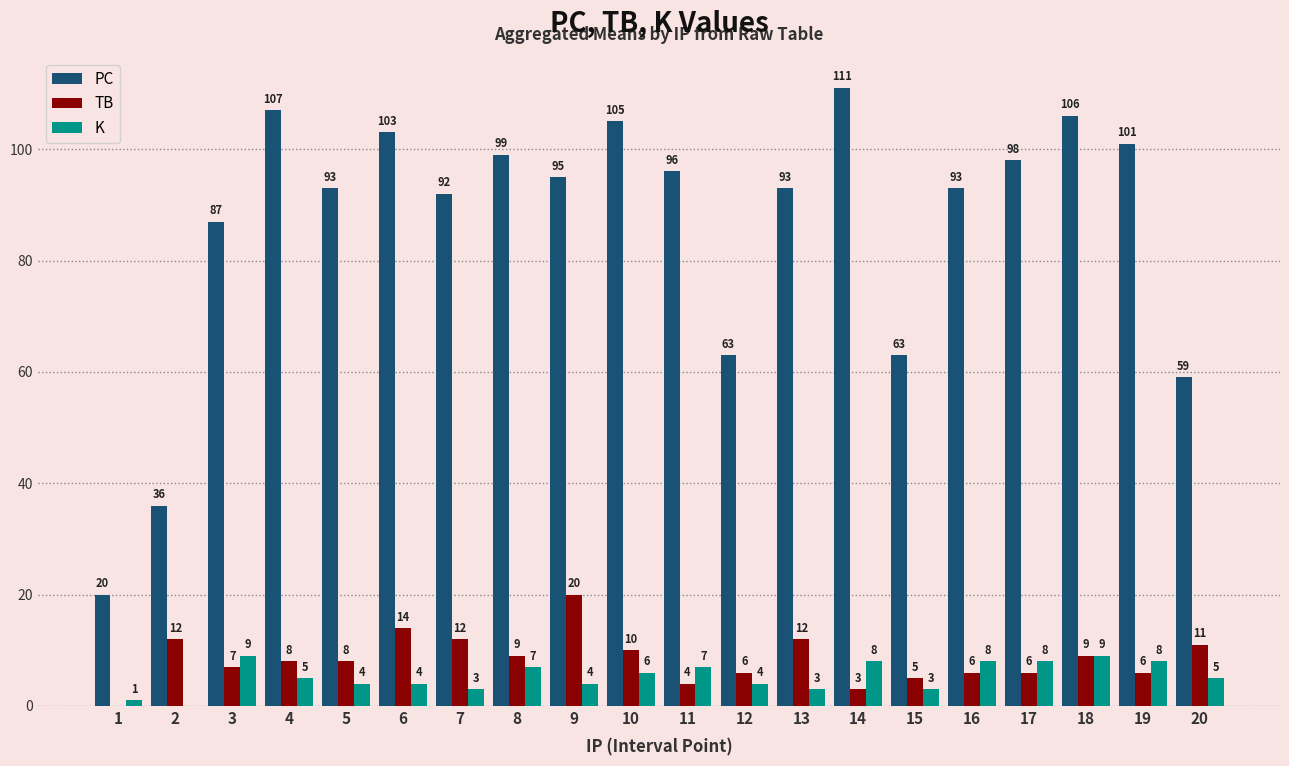

Which series changed the most between 1 and 16?

PC